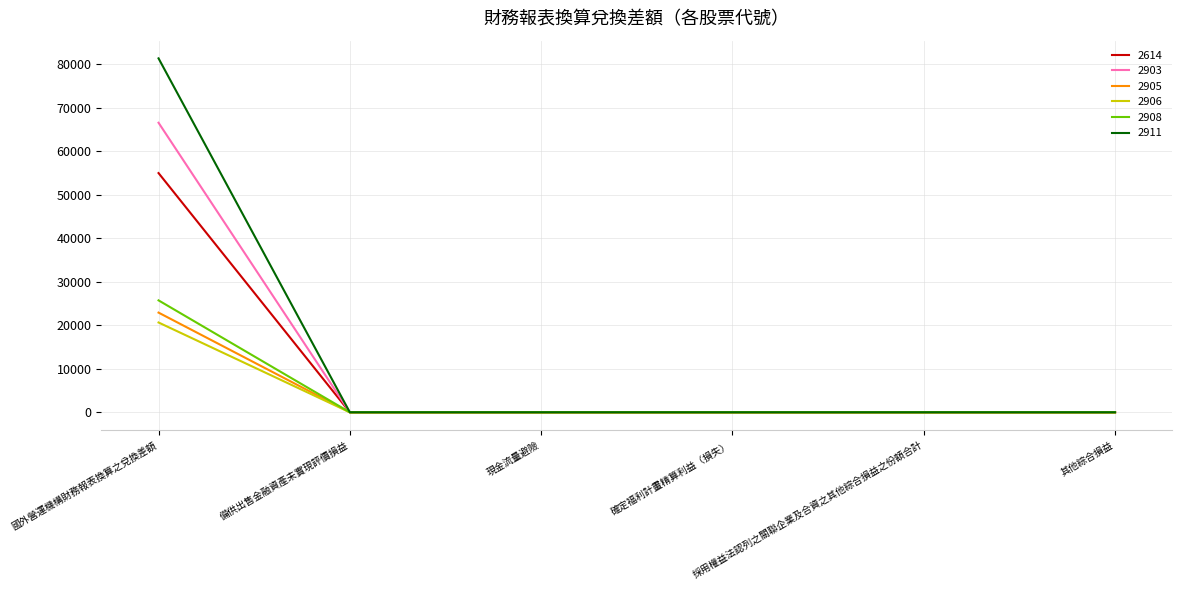

What are all the series names shown in the legend?

2614, 2903, 2905, 2906, 2908, 2911